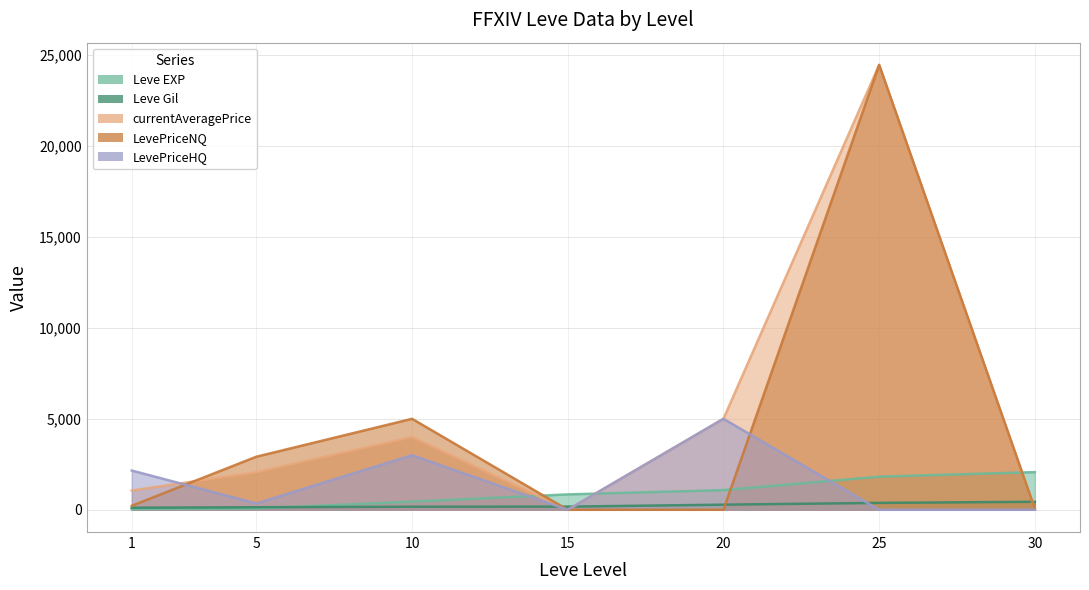

The value of currentAveragePrice at 5 is 903.8. True or false?

False